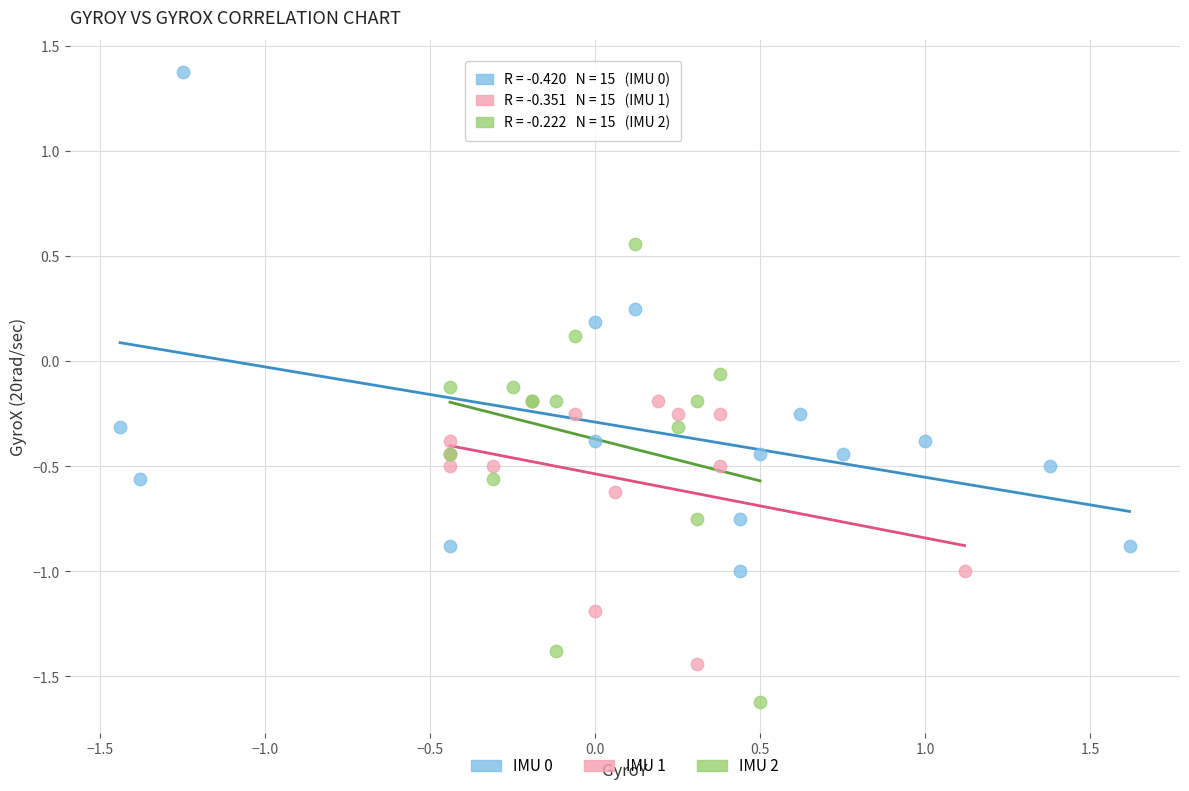

Which series has the widest spread of Y values?

IMU 0